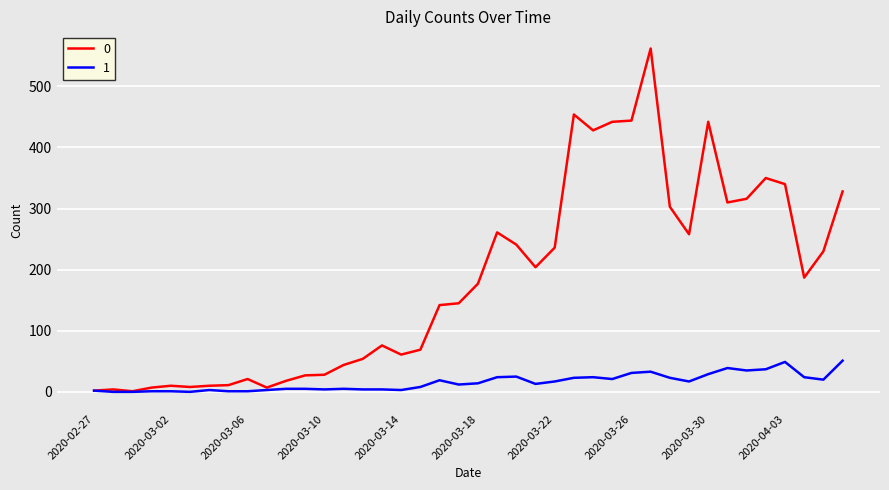

What is the difference between the maximum and minimum values in the 1 series?

51